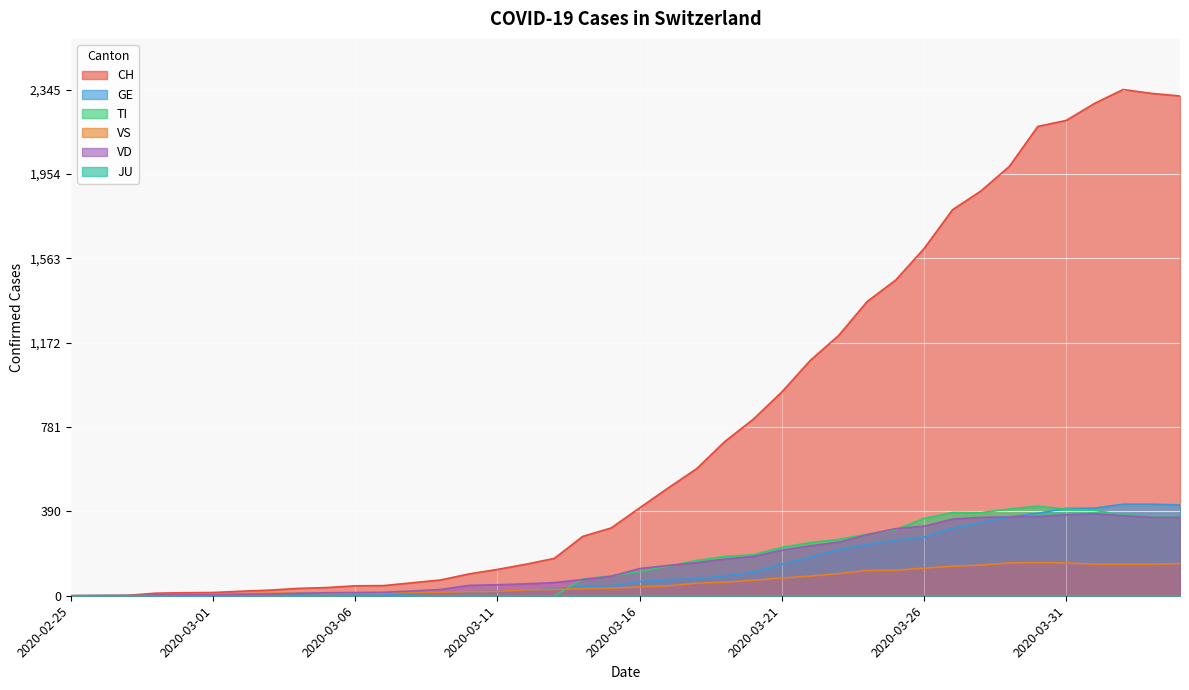

Between 2020-03-16 and 2020-02-27, which is larger?

2020-03-16